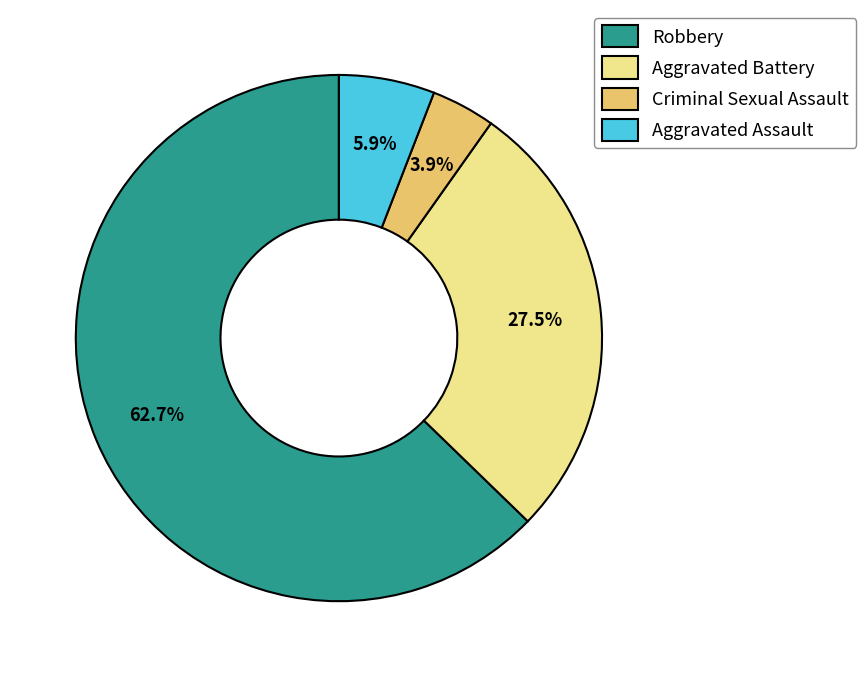

Count the number of slices in the pie.

4